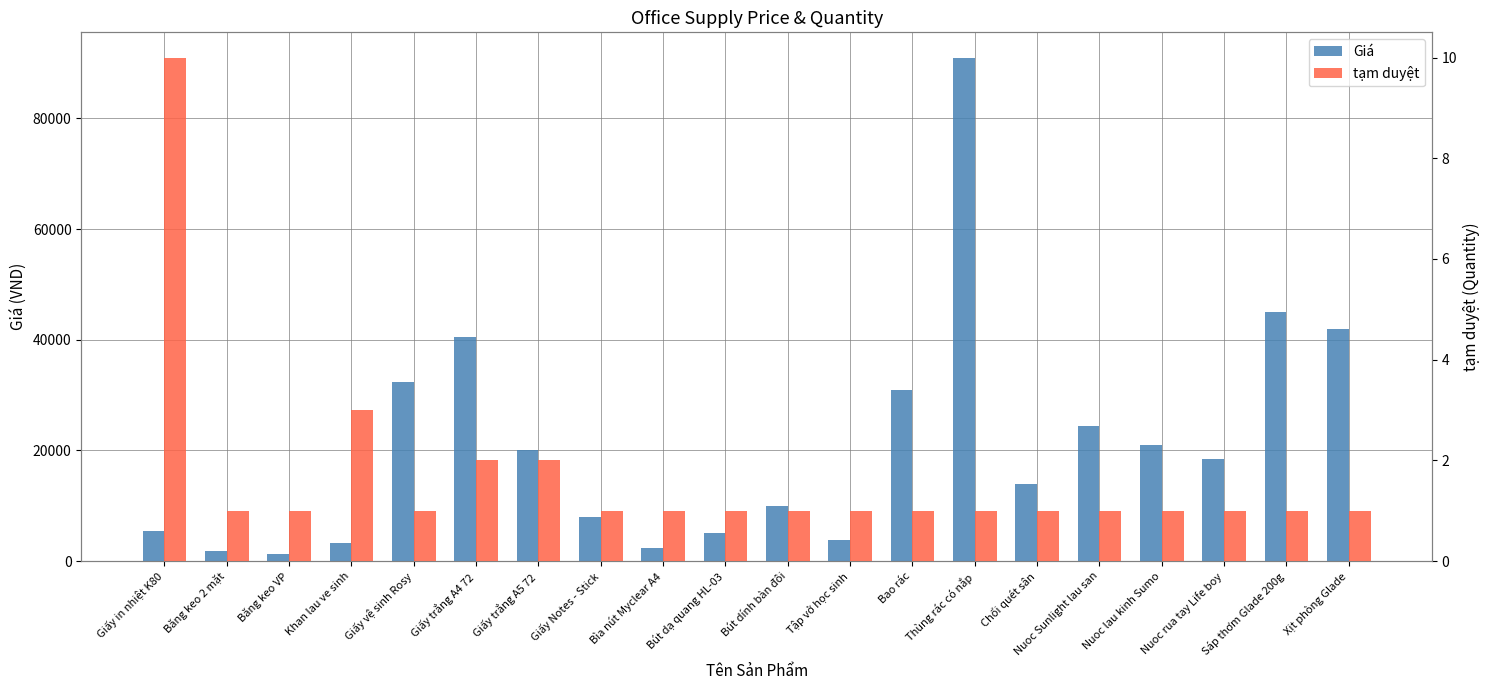

The tạm duyệt series shows 5 at Khan lau ve sinh. True or false?

False